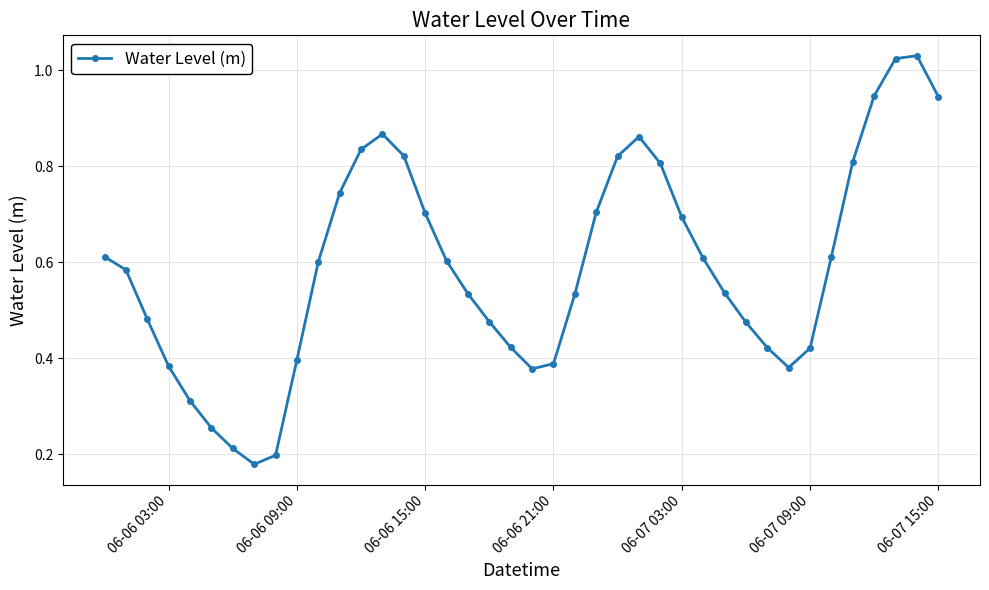

True or false: there are more than 0 points higher than both neighbors.

True